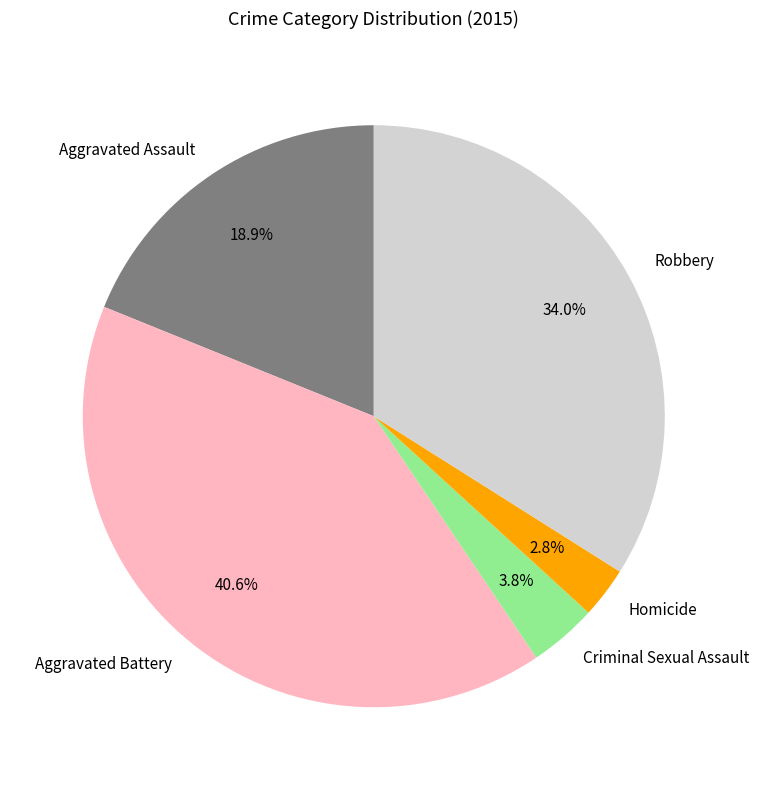

How many segments does this pie chart have?

5